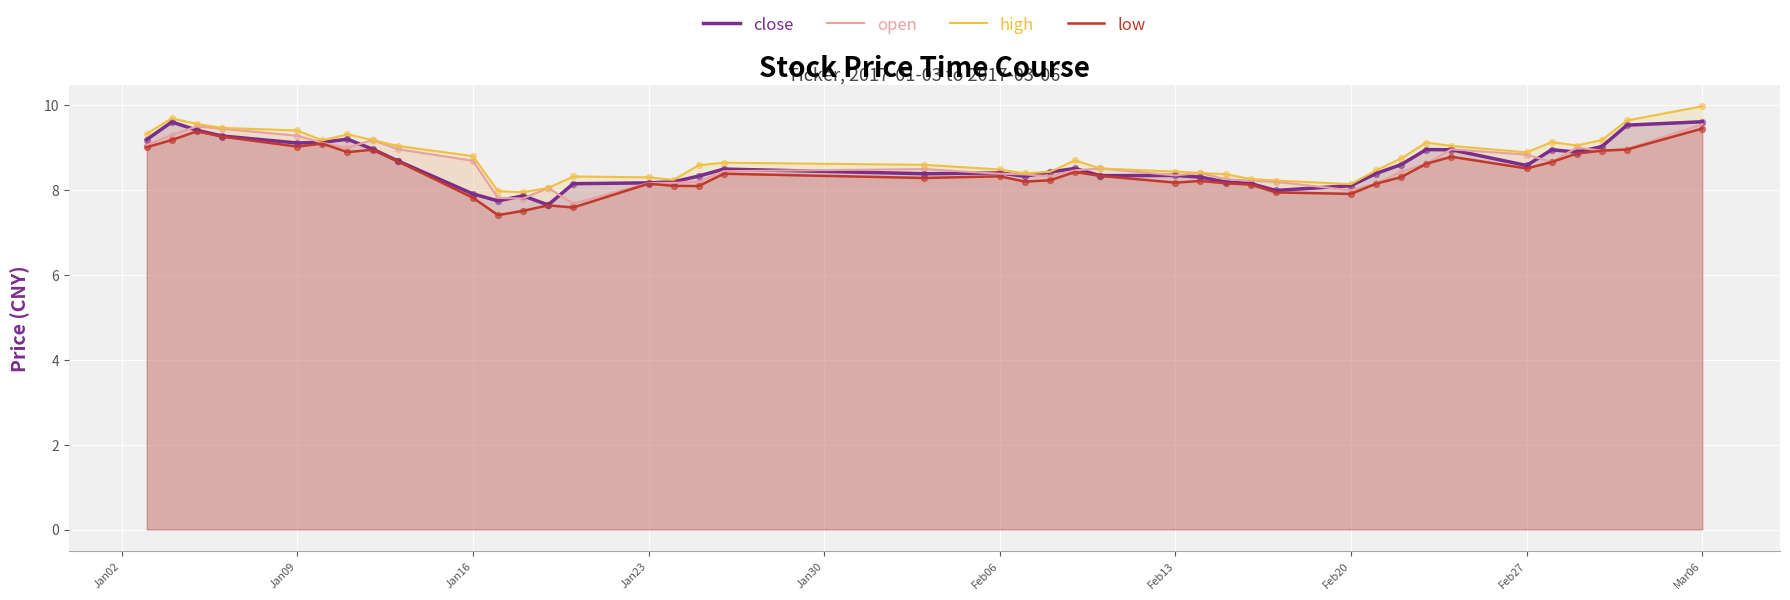

Which series contains the lowest Y value?

low